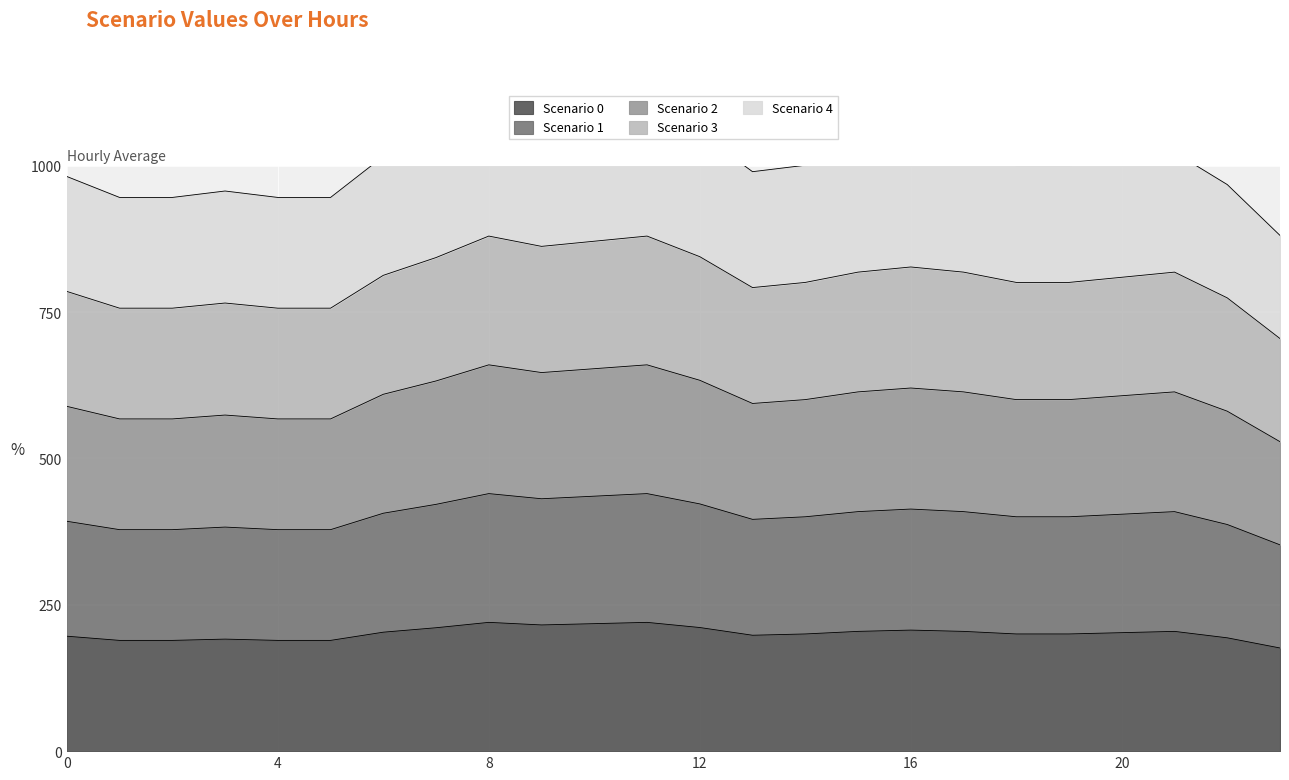

The value of Scenario 3 at 22 is 1101.3. True or false?

False